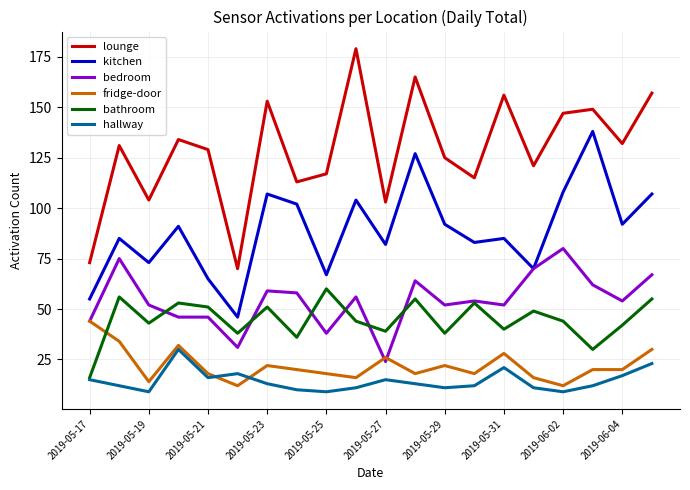

True or false: fridge-door and hallway intersect in this chart.

True